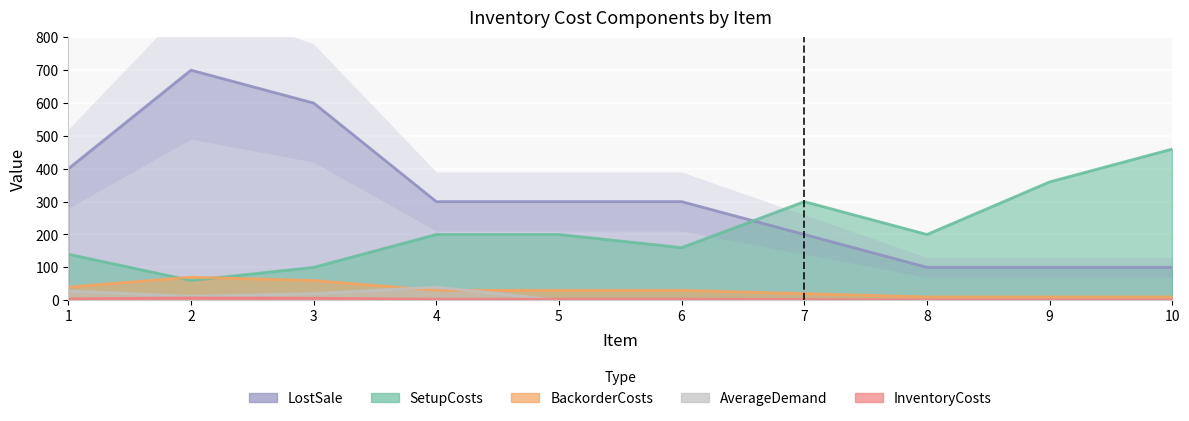

At which category is the sum across all series the highest?

2